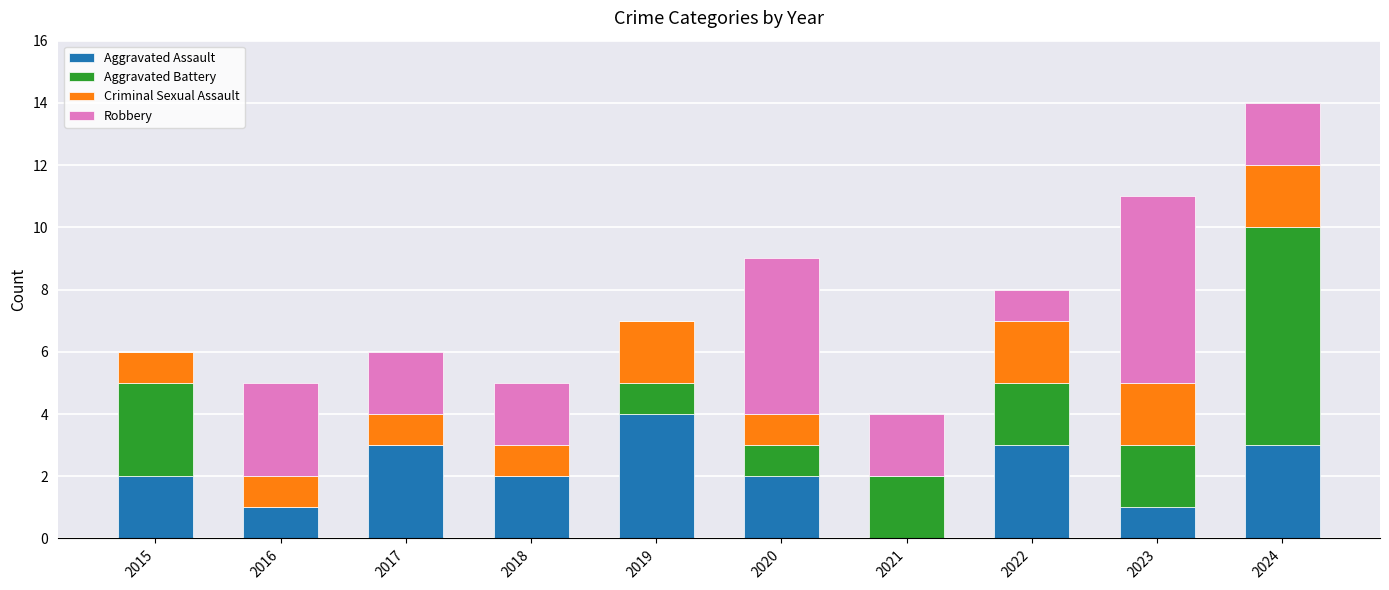

The Aggravated Assault series shows 1 at 2023. True or false?

True